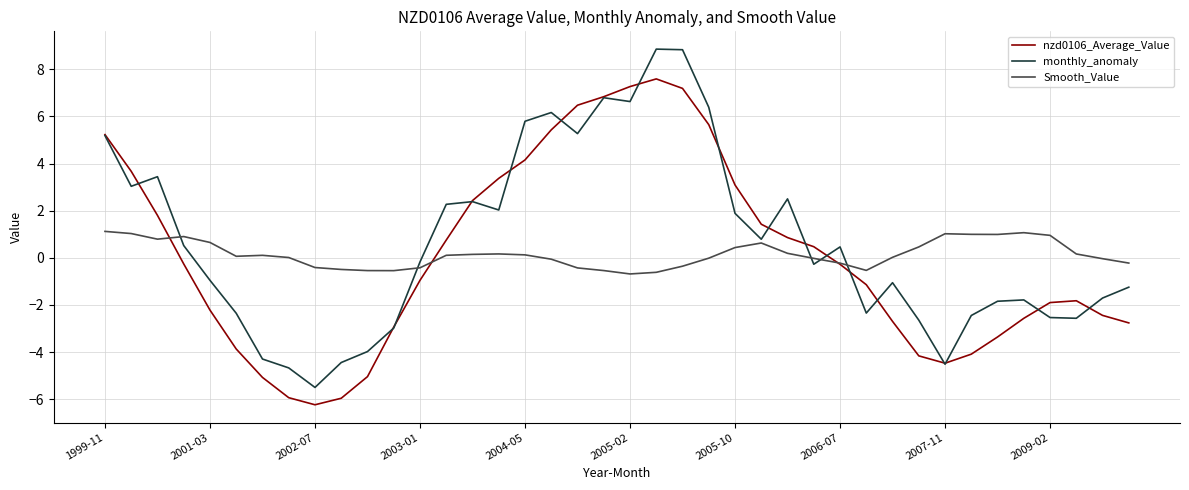

Count the number of data series in this chart.

3